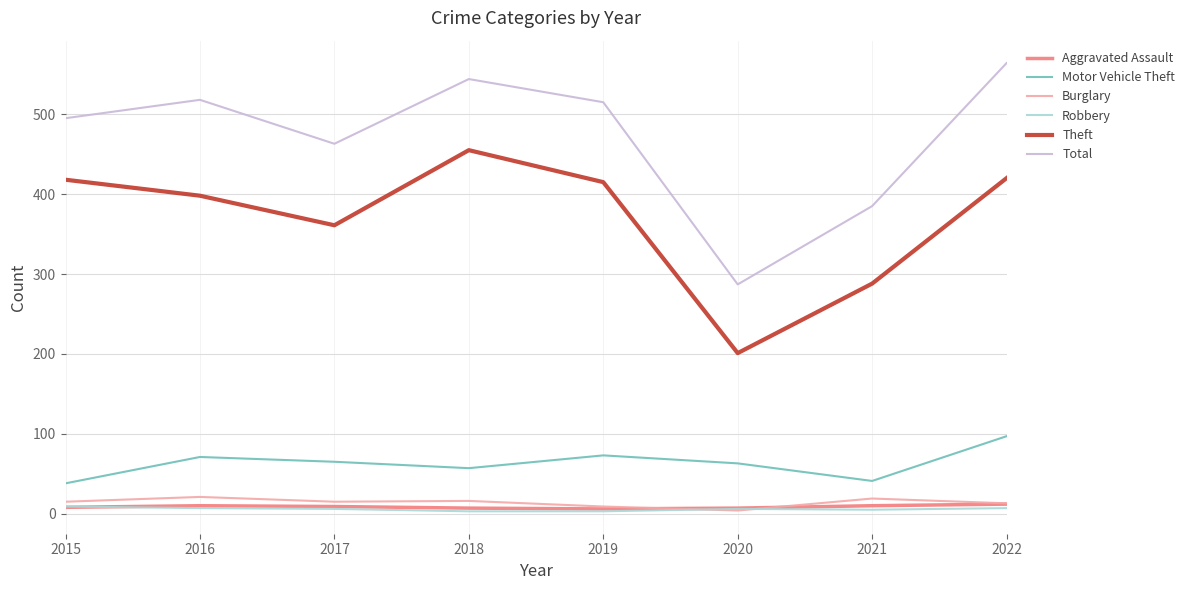

Does the chart display data point markers on the line(s)?

No